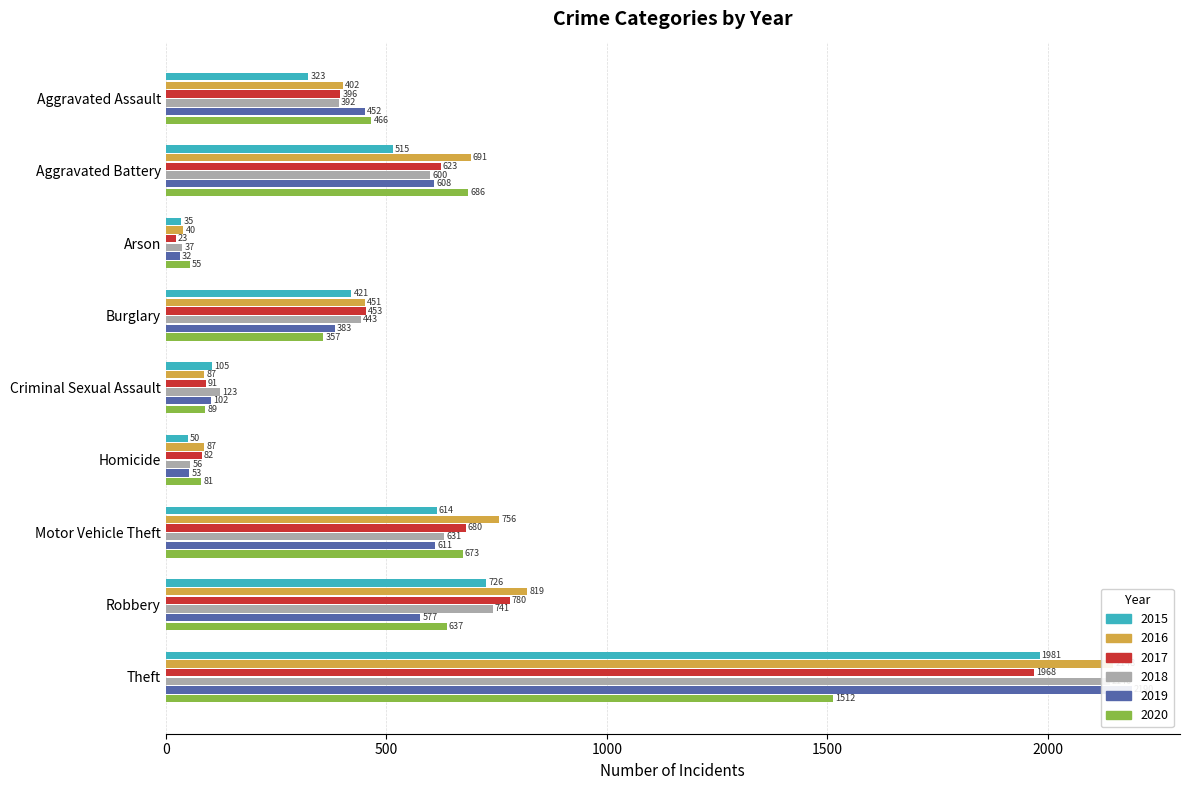

The 2017 series shows 1968 at Theft. True or false?

True